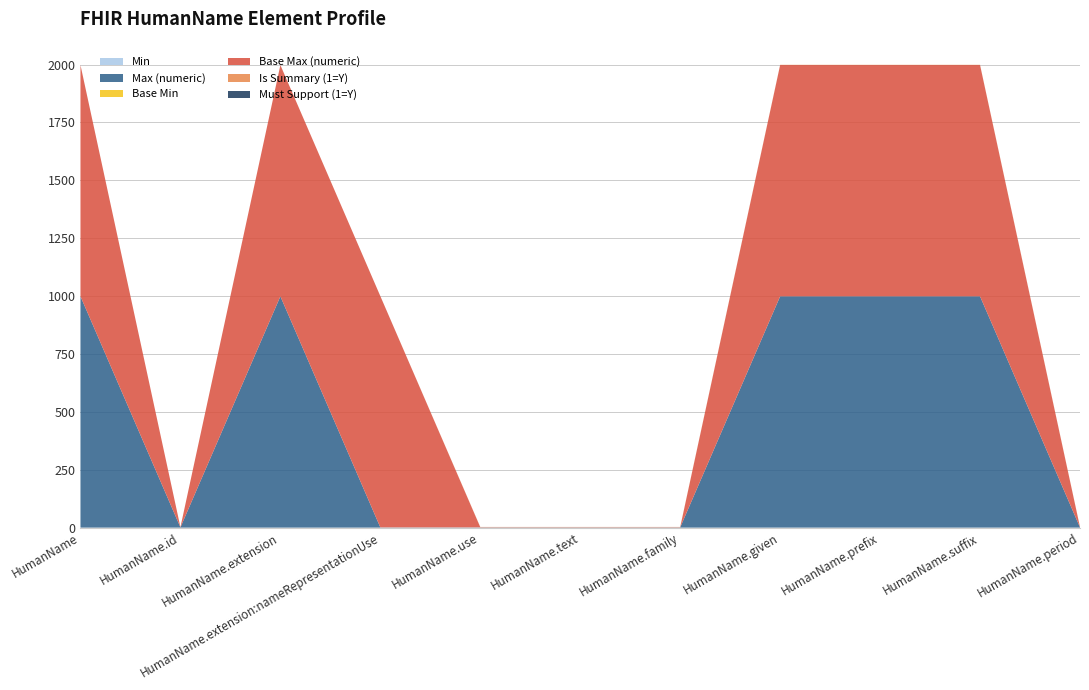

Reading right to left, list all the values displayed in this chart.

Min: HumanName.period=0	HumanName.suffix=0	HumanName.prefix=0	HumanName.given=0	HumanName.family=0	HumanName.text=0	HumanName.use=0	HumanName.extension:nameRepresentationUse=0	HumanName.extension=0	HumanName.id=0	HumanName=0
Max (numeric): HumanName.period=1	HumanName.suffix=999	HumanName.prefix=999	HumanName.given=999	HumanName.family=1	HumanName.text=1	HumanName.use=1	HumanName.extension:nameRepresentationUse=1	HumanName.extension=999	HumanName.id=1	HumanName=999
Base Min: HumanName.period=0	HumanName.suffix=0	HumanName.prefix=0	HumanName.given=0	HumanName.family=0	HumanName.text=0	HumanName.use=0	HumanName.extension:nameRepresentationUse=0	HumanName.extension=0	HumanName.id=0	HumanName=0
Base Max (numeric): HumanName.period=1	HumanName.suffix=999	HumanName.prefix=999	HumanName.given=999	HumanName.family=1	HumanName.text=1	HumanName.use=1	HumanName.extension:nameRepresentationUse=999	HumanName.extension=999	HumanName.id=1	HumanName=999
Is Summary (1=Y): HumanName.period=1	HumanName.suffix=1	HumanName.prefix=1	HumanName.given=1	HumanName.family=1	HumanName.text=1	HumanName.use=1	HumanName.extension:nameRepresentationUse=0	HumanName.extension=0	HumanName.id=0	HumanName=0
Must Support (1=Y): HumanName.period=0	HumanName.suffix=0	HumanName.prefix=0	HumanName.given=0	HumanName.family=0	HumanName.text=0	HumanName.use=0	HumanName.extension:nameRepresentationUse=0	HumanName.extension=0	HumanName.id=0	HumanName=0